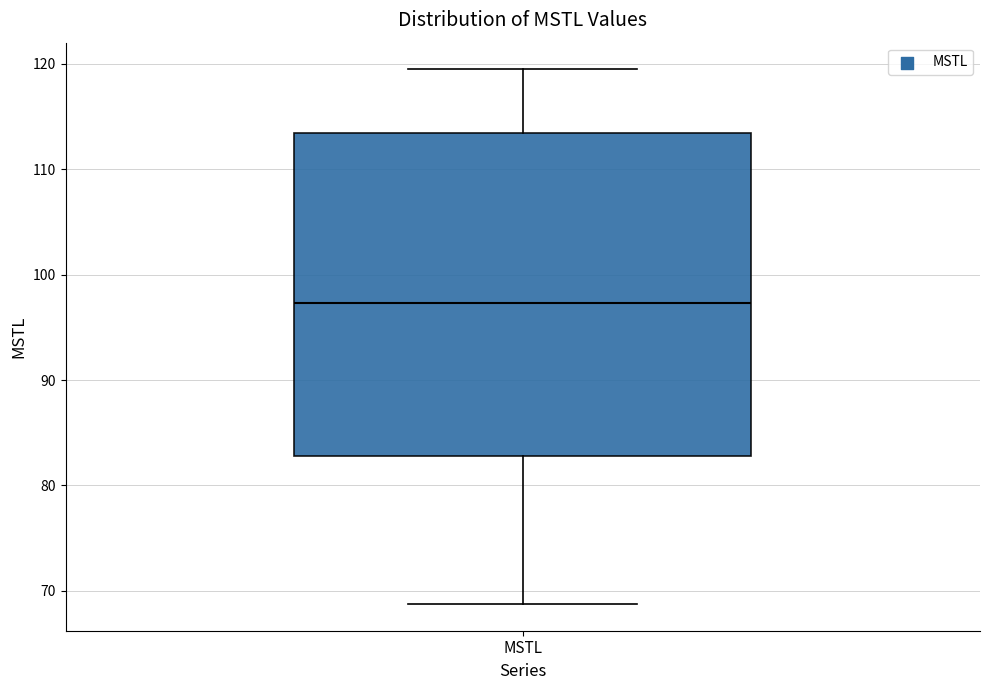

Transcribe this box plot: give where the median line is, the range the box spans, and where the two whiskers end, as read against the y-axis. The values are not printed on the chart, so give them approximately, as read against the axis.

median 97, box 83 to 113, whiskers 69 to 119